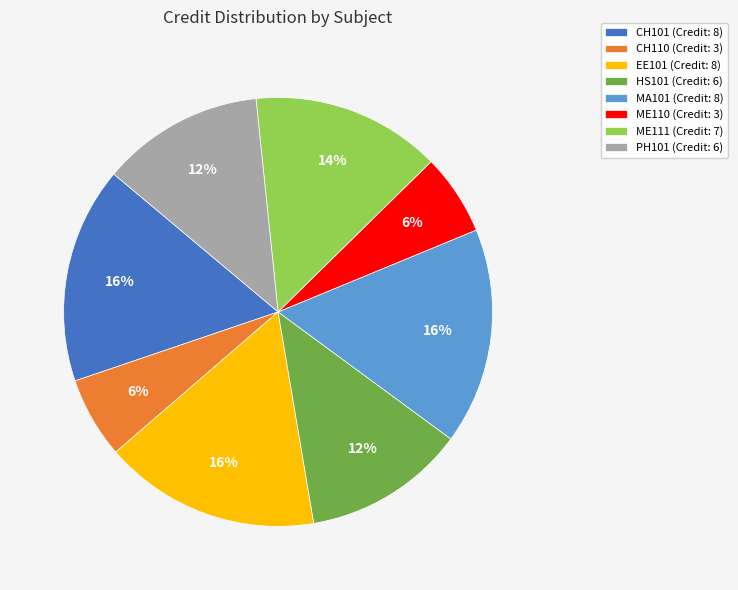

Is CH101 (Credit: 8) the majority of the pie?

No